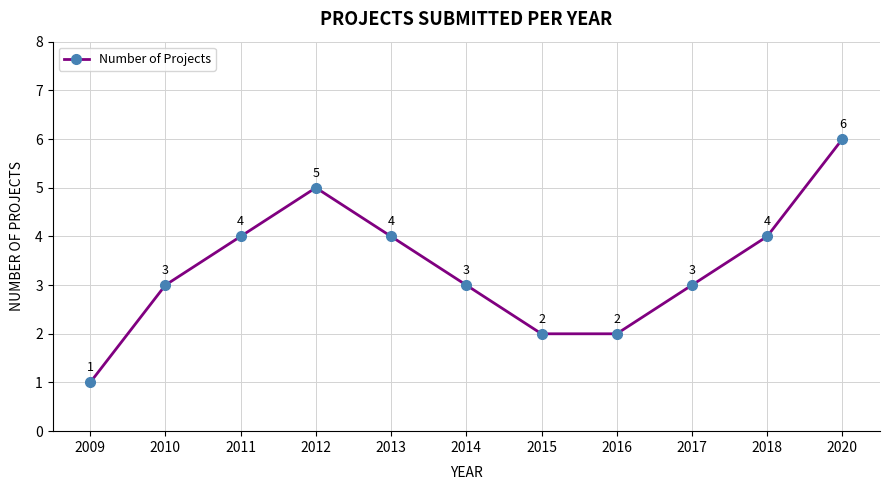

How many data points are less than 3?

3